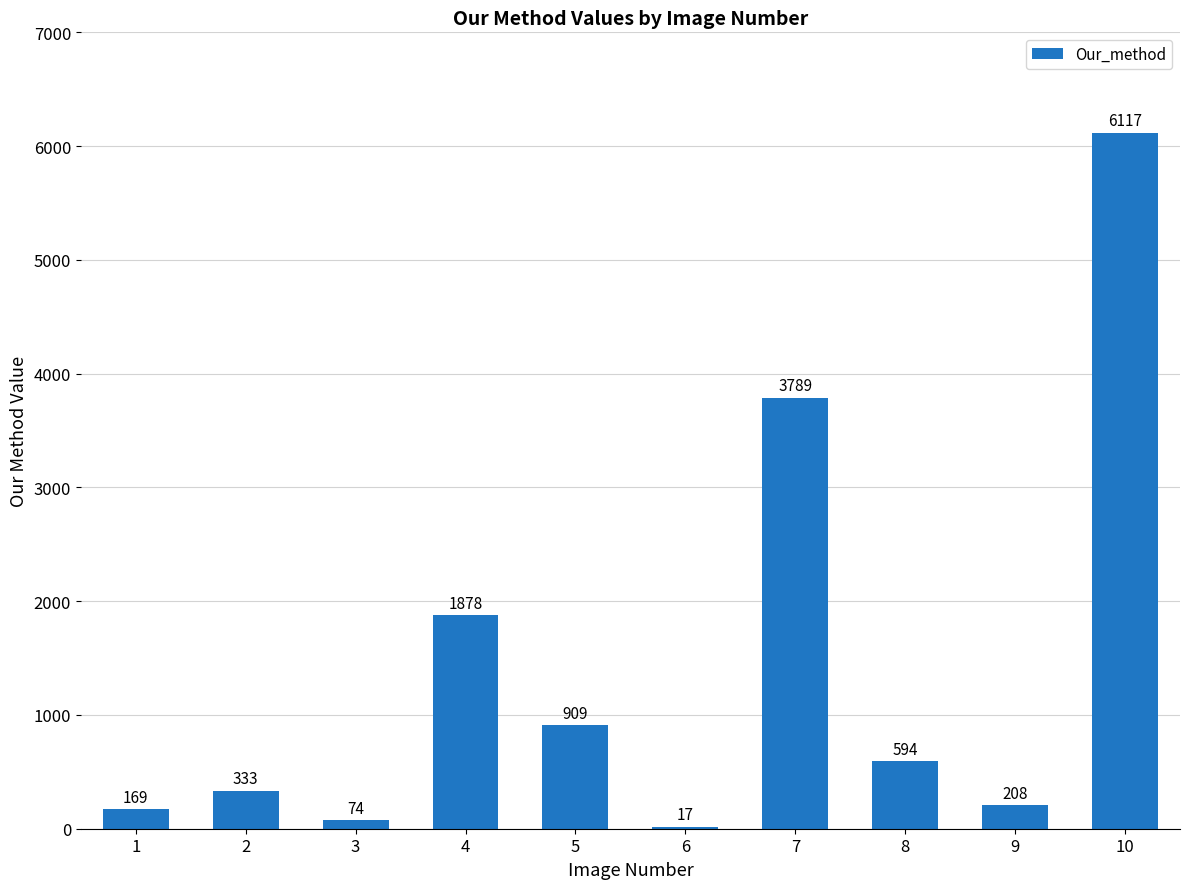

What is the average value?

1409